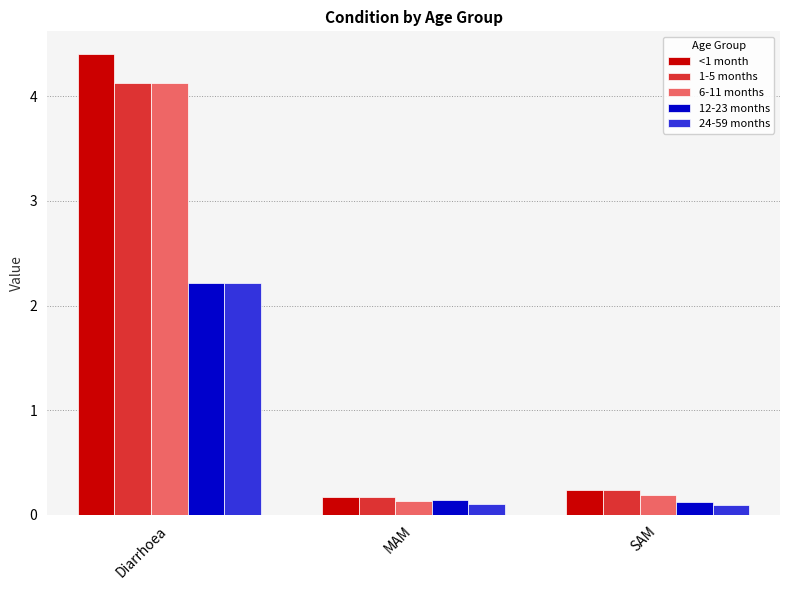

At how many categories does at least one series exceed 1?

1